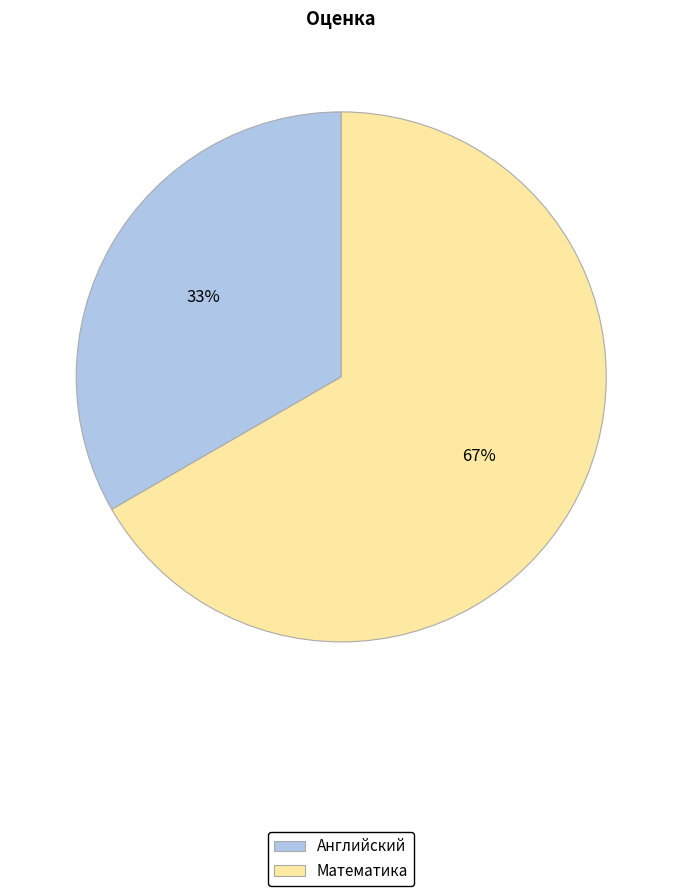

Does Математика account for over 50% of the chart?

Yes